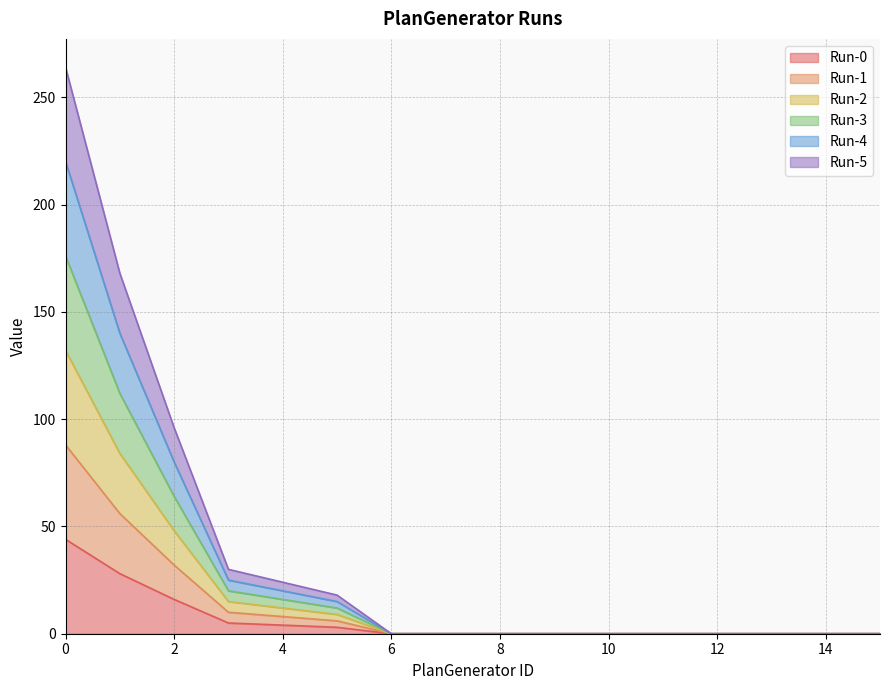

The Run-2 series shows 61 at 15. True or false?

False